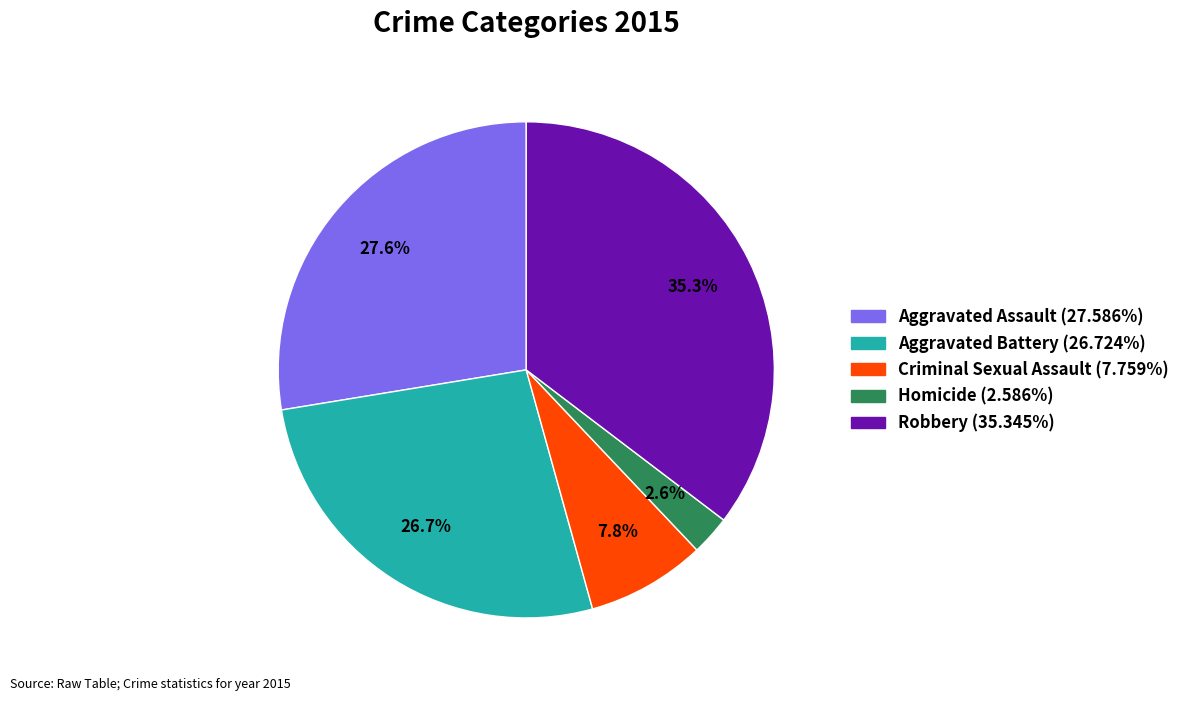

Between Aggravated Battery and Homicide, which is larger?

Aggravated Battery